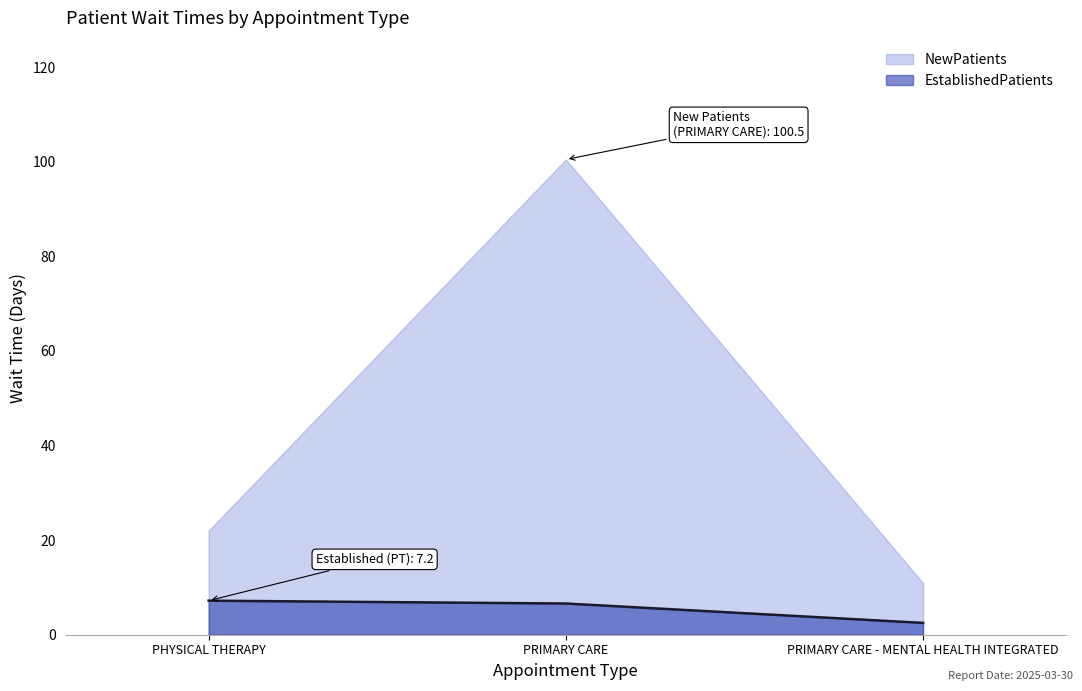

At which category does the chart reach its peak across all series?

PRIMARY CARE